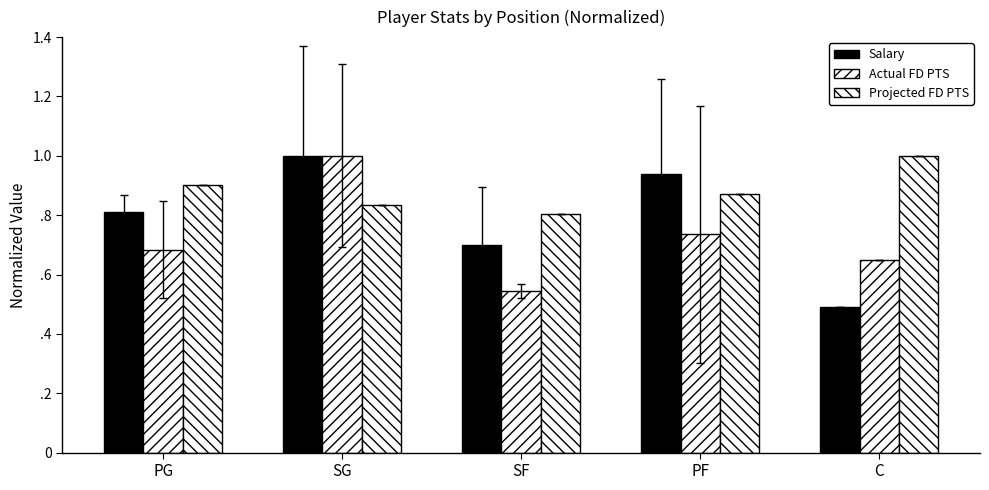

Reading left to right, what are all the values shown in this chart?

Salary: PG=0.8	SG=1.0	SF=0.7	PF=0.9	C=0.5
Actual FD PTS: PG=0.7	SG=1.0	SF=0.5	PF=0.7	C=0.7
Projected FD PTS: PG=0.9	SG=0.8	SF=0.8	PF=0.9	C=1.0